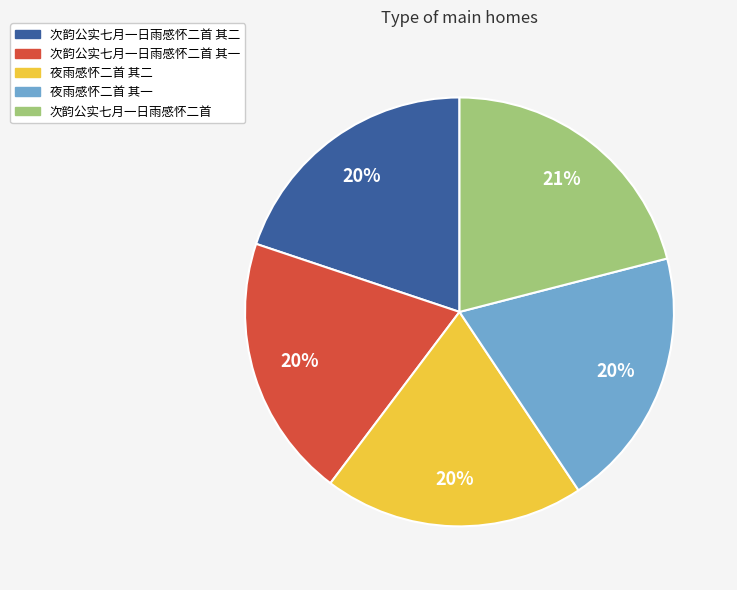

Is the sum of 夜雨感怀二首 其二 and 次韵公实七月一日雨感怀二首 其一 greater than half?

No